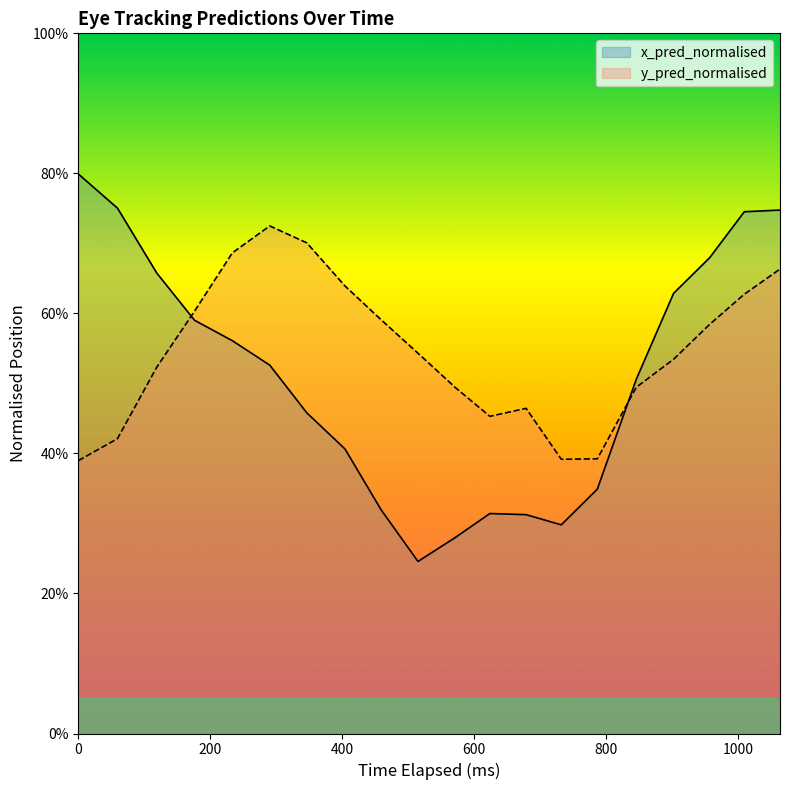

Which series ends up on top after the final intersection of x_pred_normalised and y_pred_normalised?

x_pred_normalised